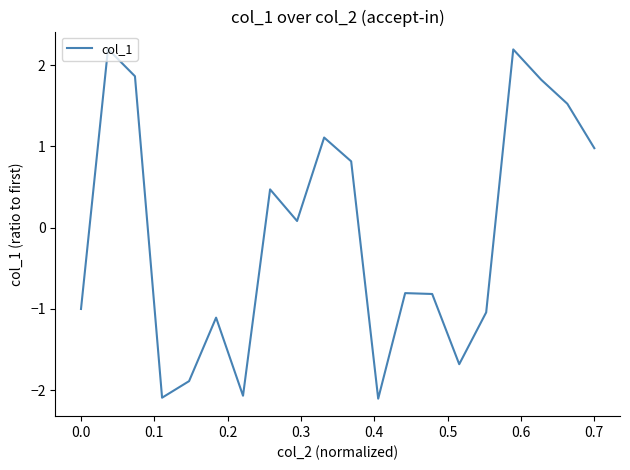

What is the smallest value displayed?

-2.1